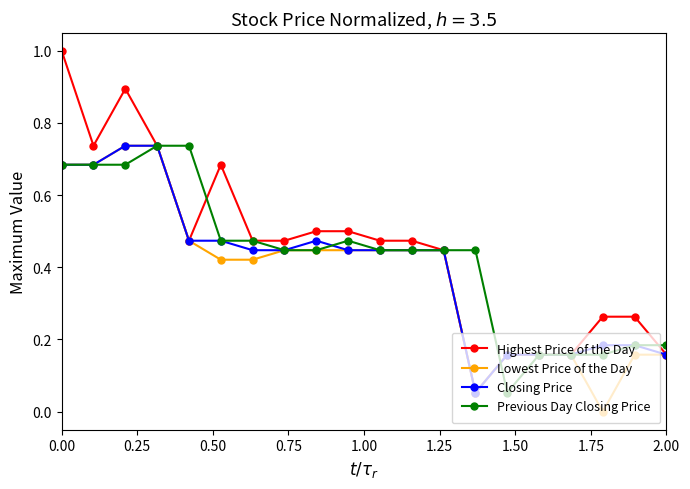

What is the highest value of the Highest Price of the Day series?

1.0